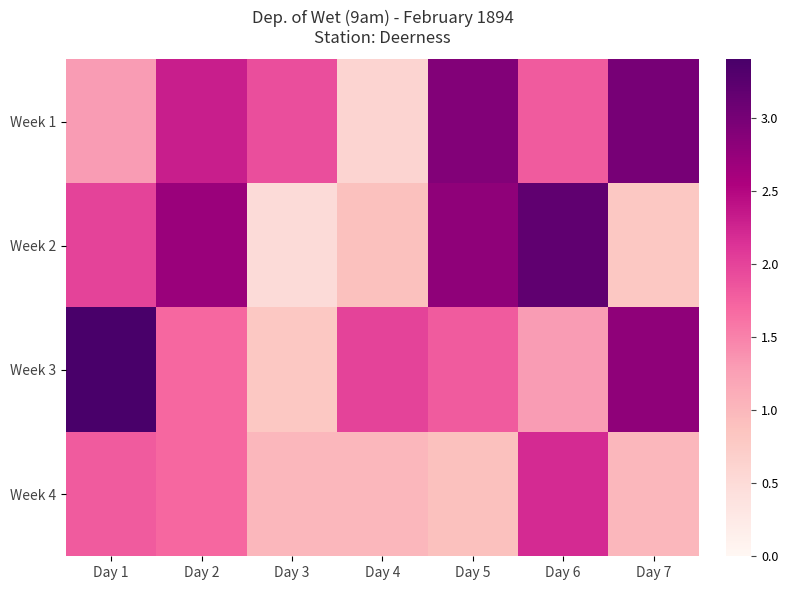

Rank the series by their maximum value, from lowest to highest.

Week 4, Week 1, Week 2, Week 3